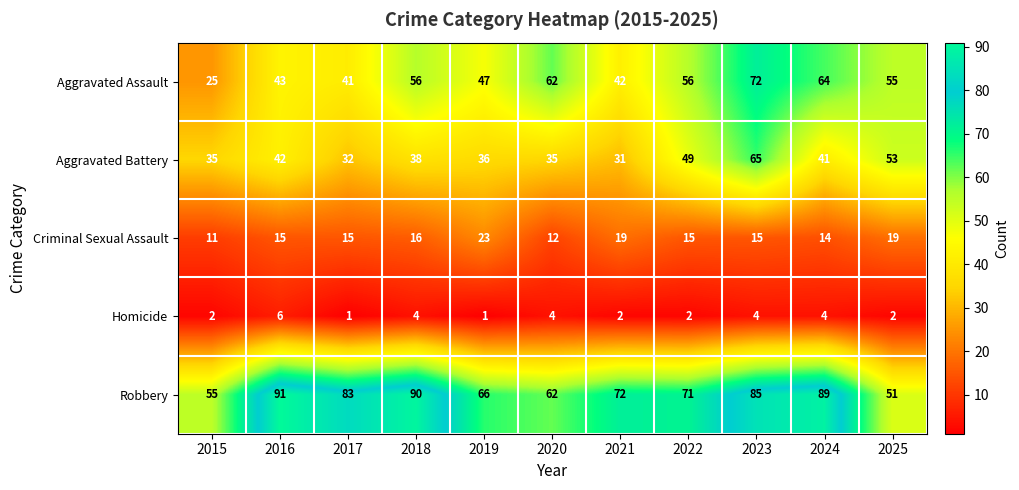

What is the sum of the Aggravated Assault values at 2020 and 2016?

105